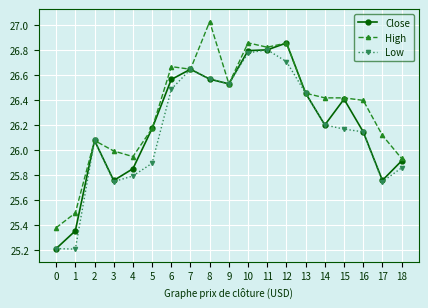

Where is the first local minimum for Close?

3